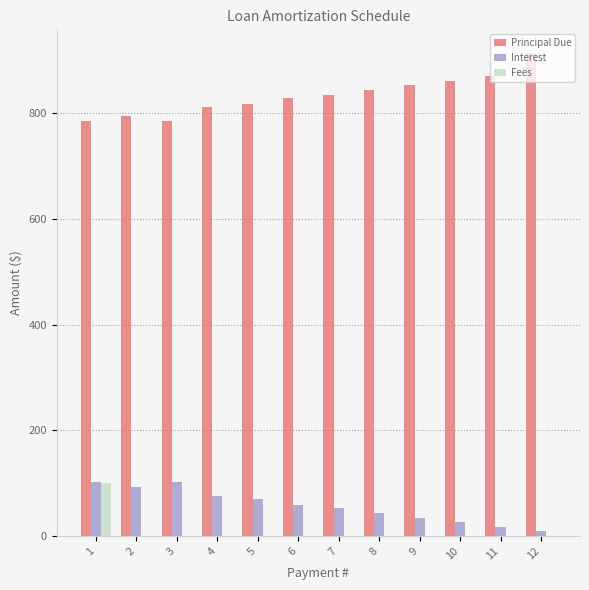

Is the value of Interest at 9 greater than the value of Fees at 9?

Yes